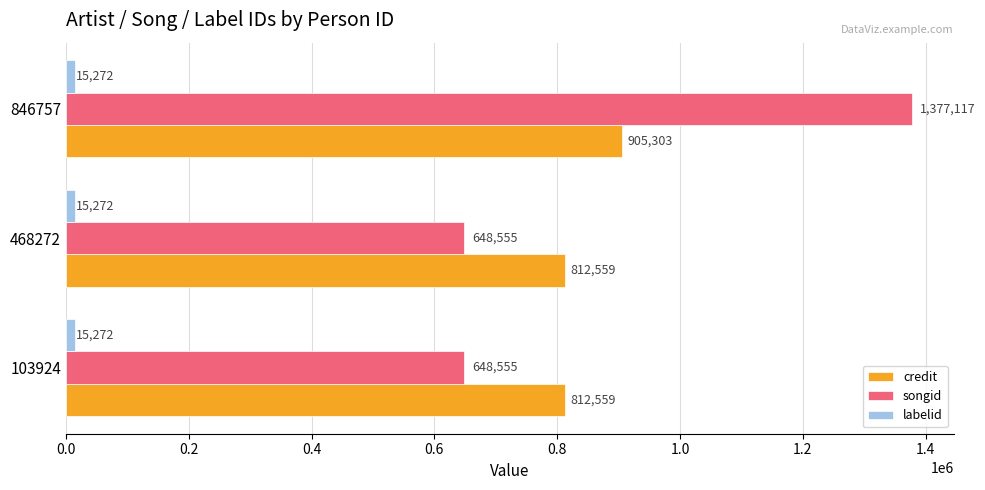

The songid series shows 648555 at 103924. True or false?

True